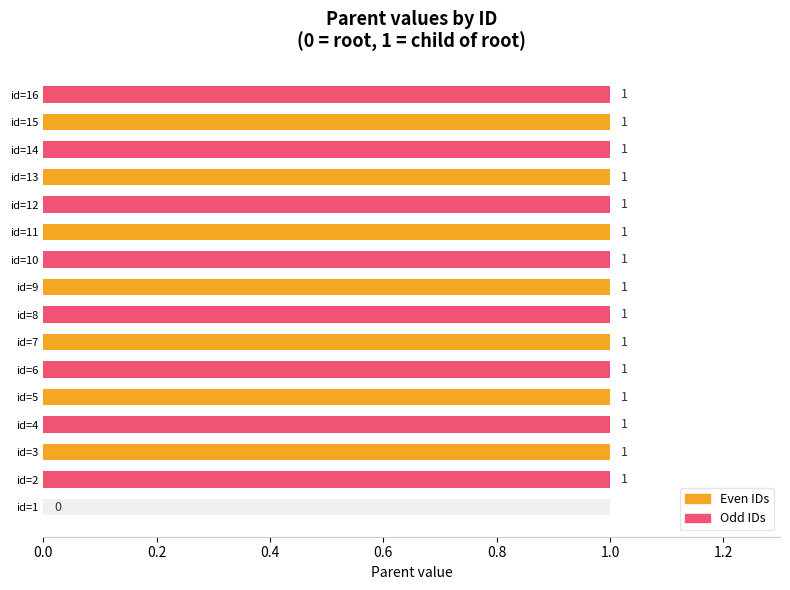

Does the chart contain stacked bars?

No